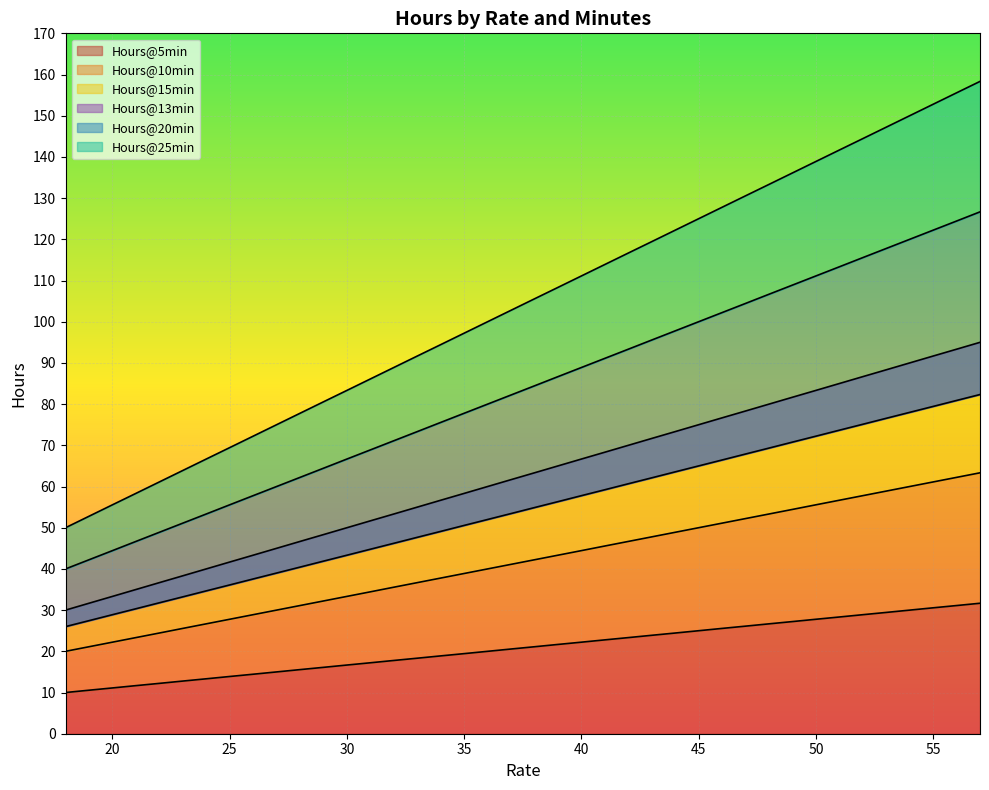

What is the difference between the second highest and minimum values in the Hours@10min series?

42.2